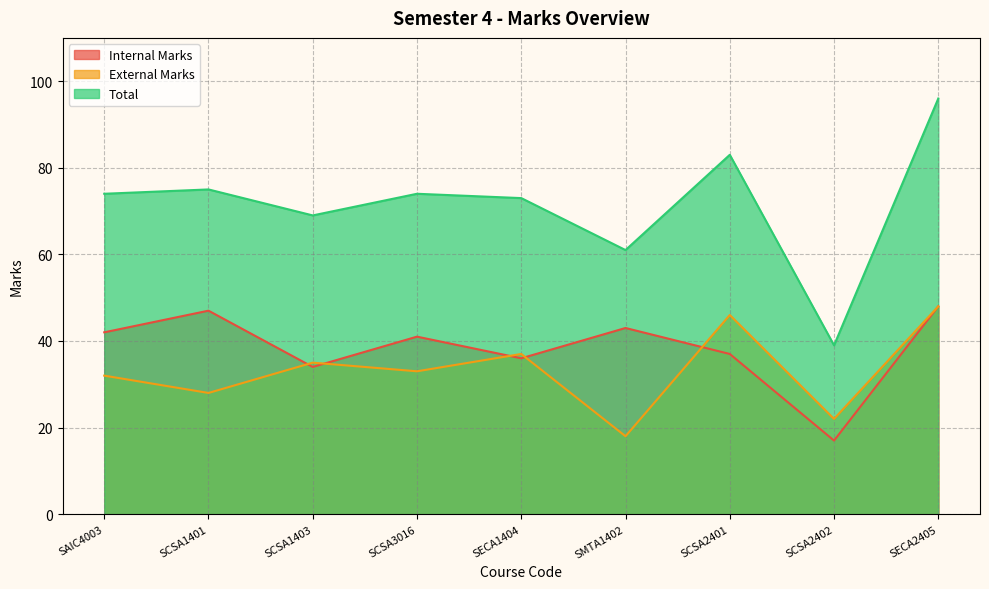

At which category does External Marks reach its first local valley?

SCSA1401